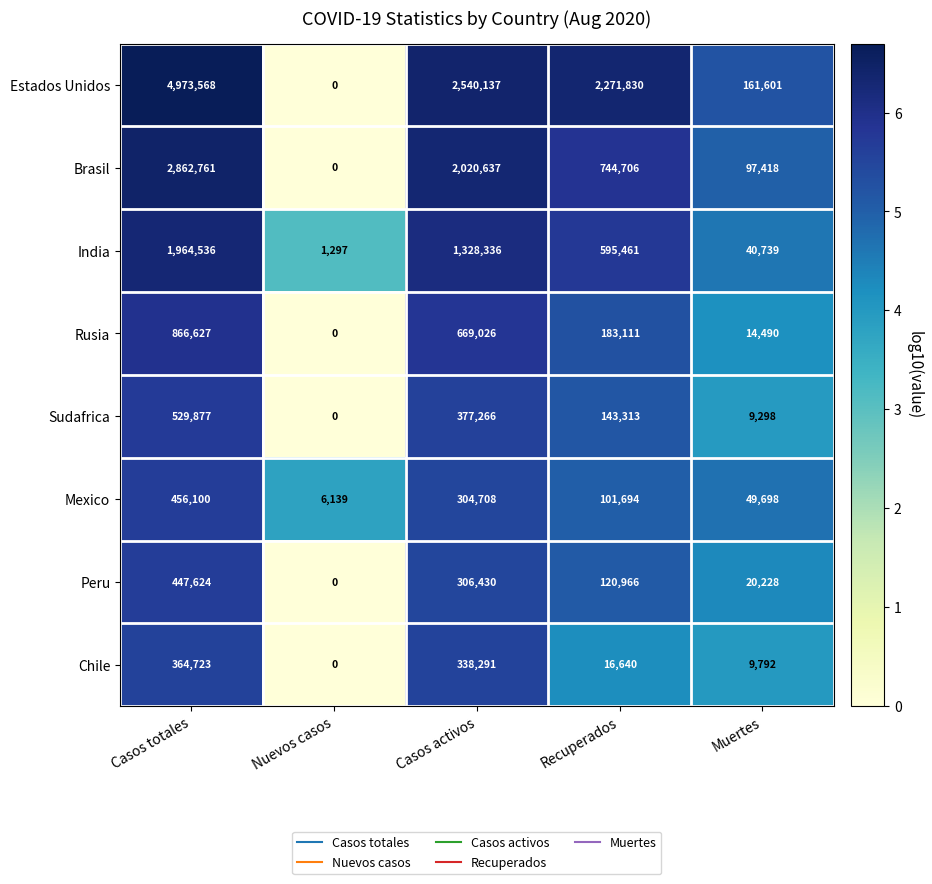

What is the difference between the Peru values at Recuperados and Nuevos casos?

120966